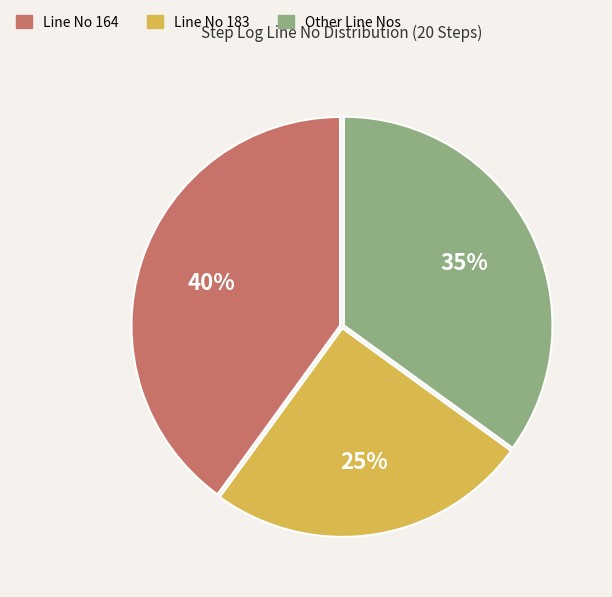

Does any single category account for the majority?

No